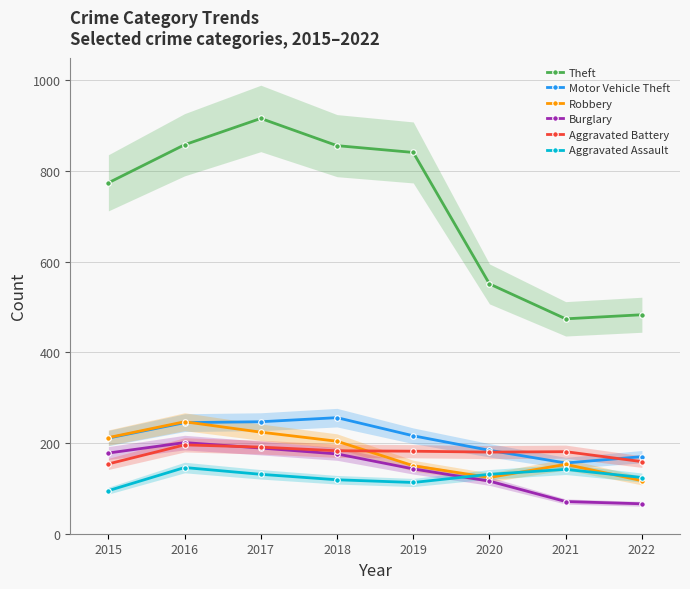

True or false: Aggravated Assault and Theft intersect in this chart.

False